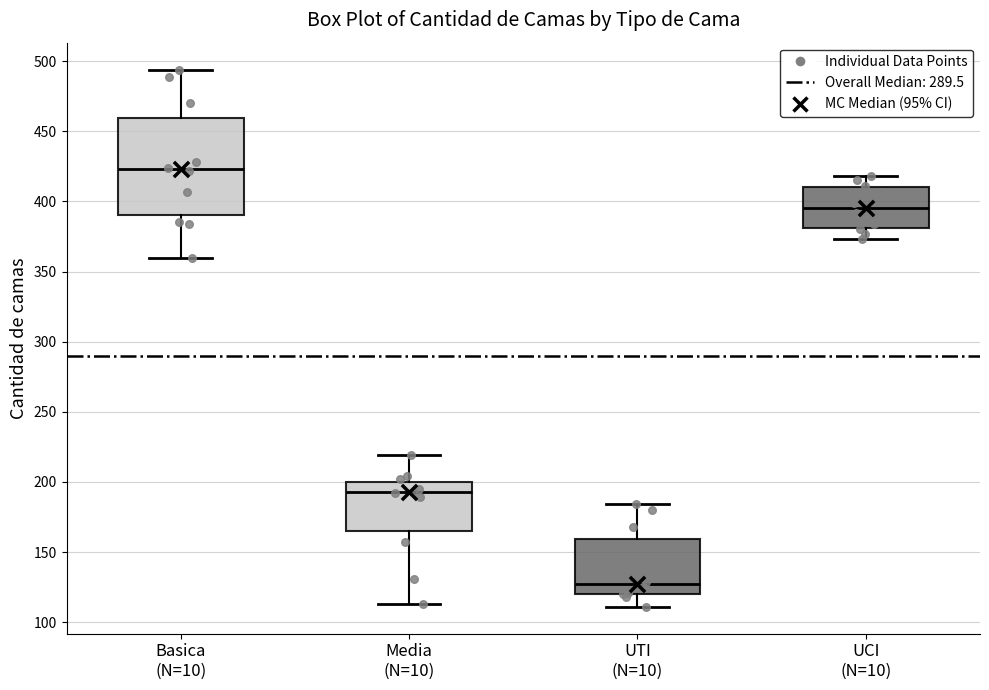

Reading left to right, read every box against the y-axis: the position of its median line, the range the box covers, and the ends of its whiskers. The values are not printed on the chart, so give them approximately, as read against the axis.

Basica (N=10): median 425, box 390 to 460, whiskers 360 to 495
Media (N=10): median 195, box 165 to 200, whiskers 115 to 220
UTI (N=10): median 125, box 120 to 160, whiskers 110 to 185
UCI (N=10): median 395, box 380 to 410, whiskers 375 to 420